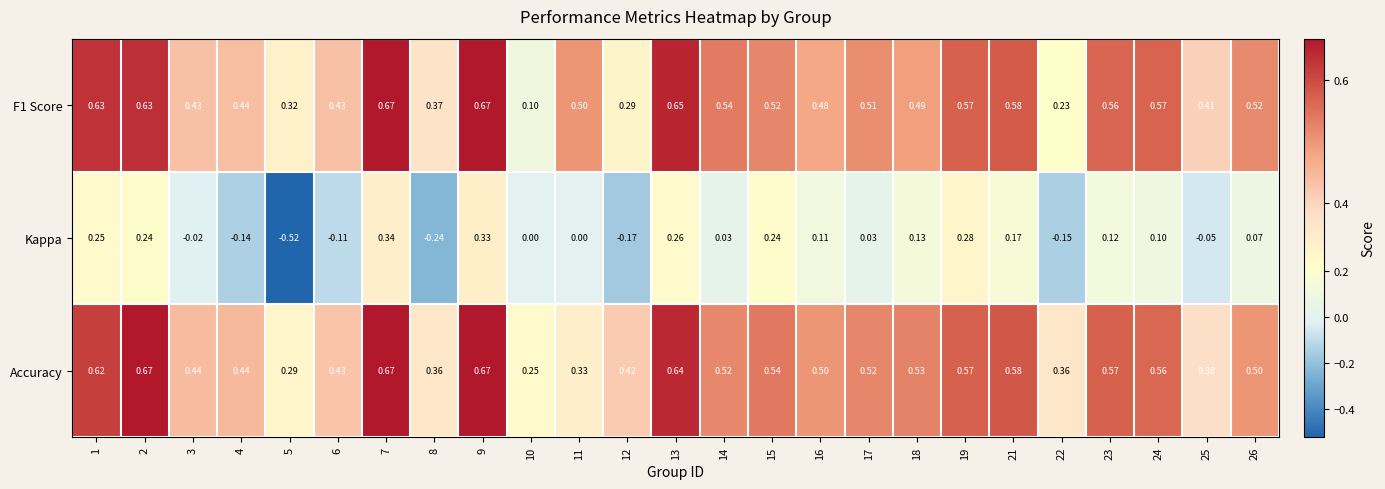

Which series changed the most between 6 and 25?

Kappa